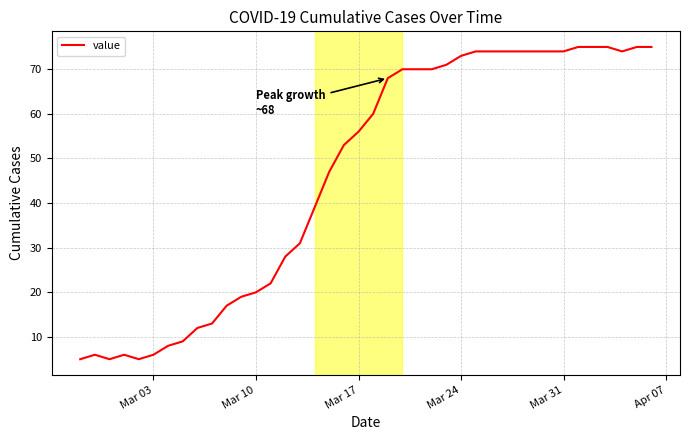

True or false: there are more than 0 points higher than both neighbors.

True